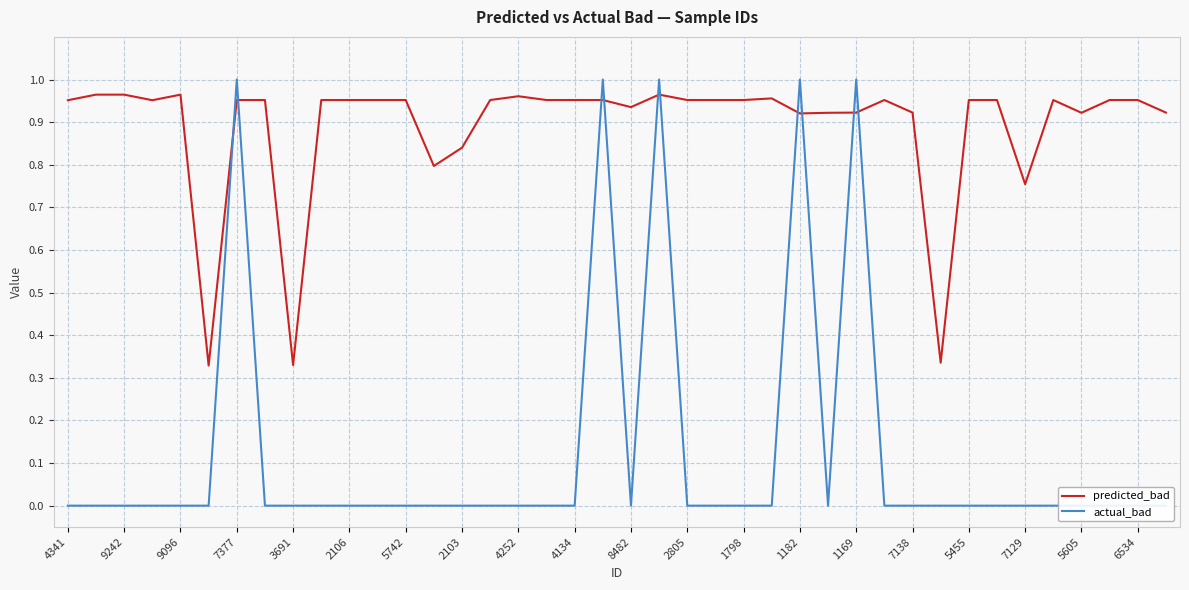

At which category is the sum across all series the highest?

21